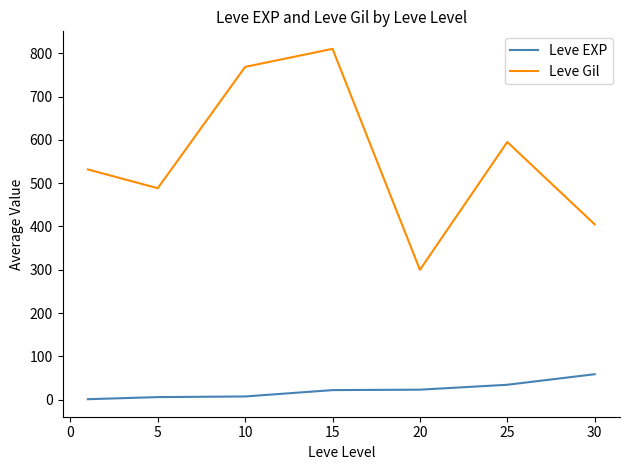

True or false: Leve Gil and Leve EXP intersect in this chart.

False